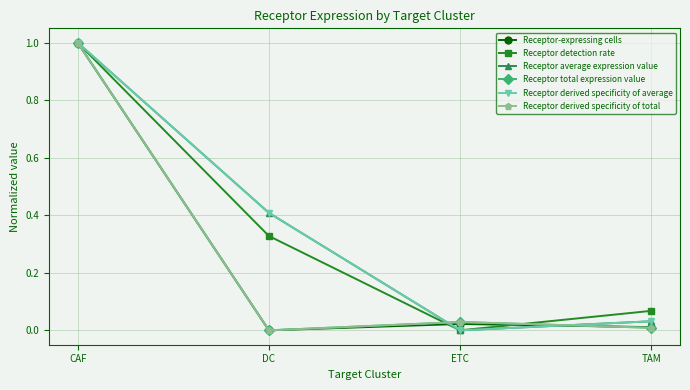

Does the chart have visible grid lines?

Yes